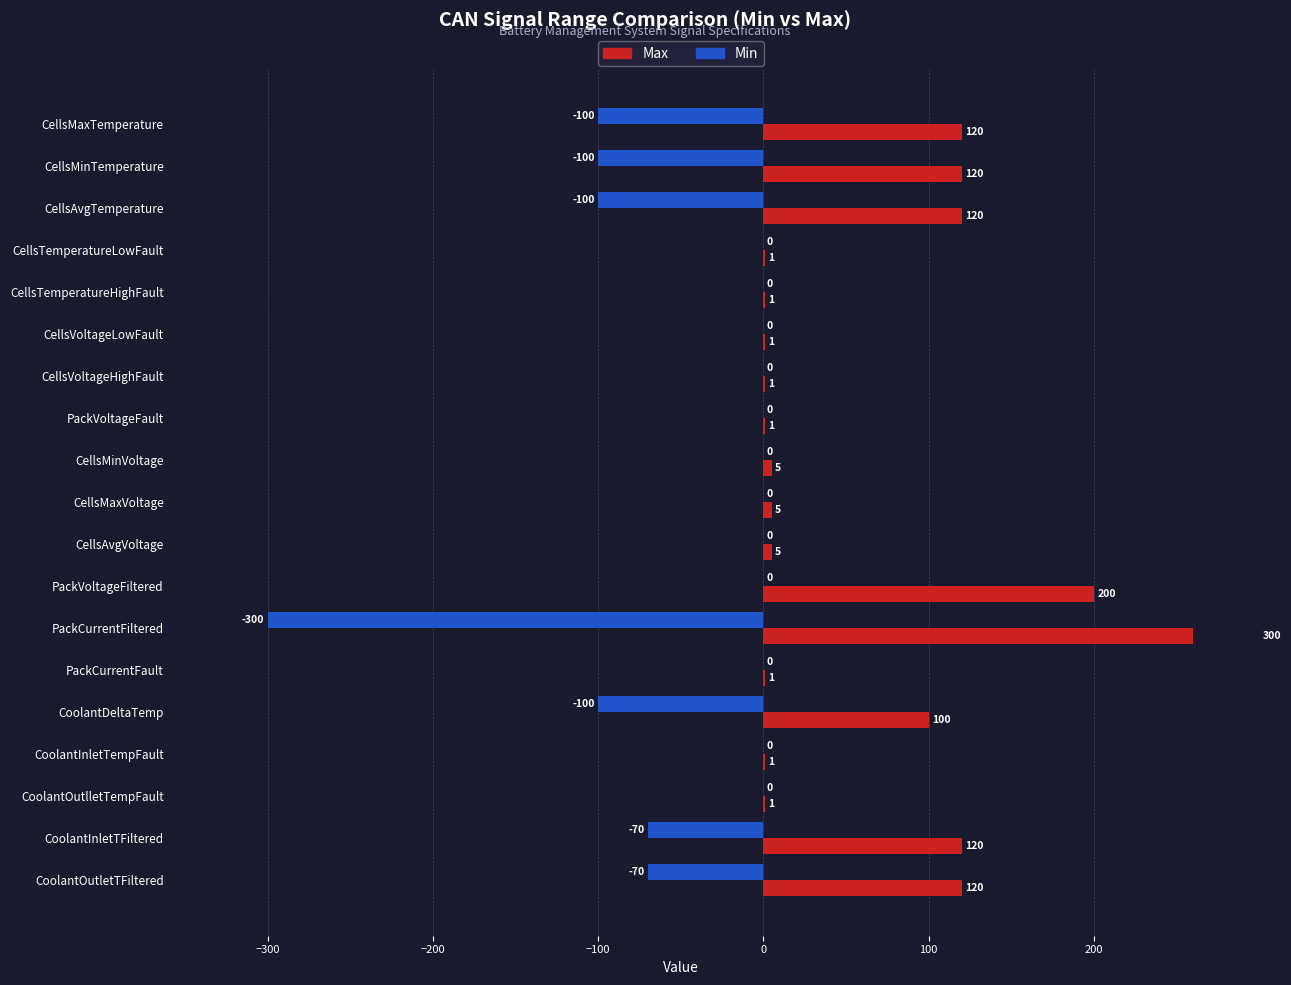

At which category is the sum across all series the highest?

PackVoltageFiltered